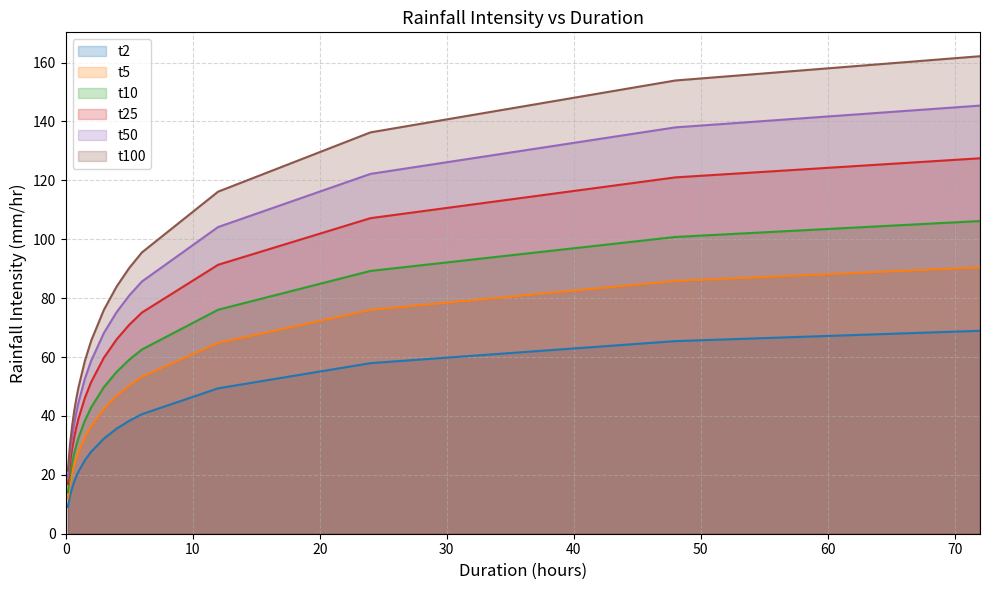

True or false: t100 and t50 intersect in this chart.

False